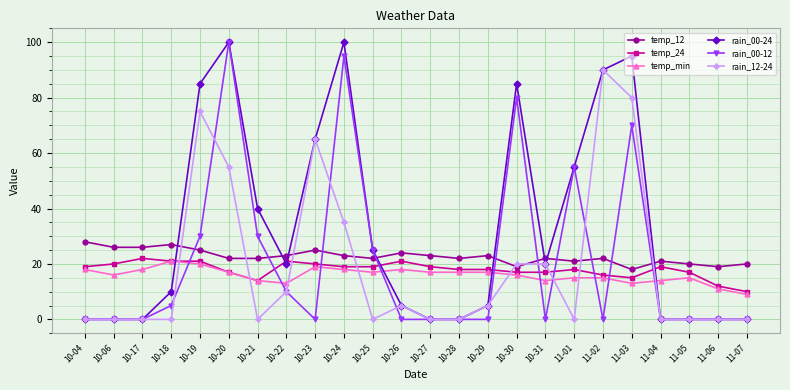

What is the label of the 8th point from the right?

10-31